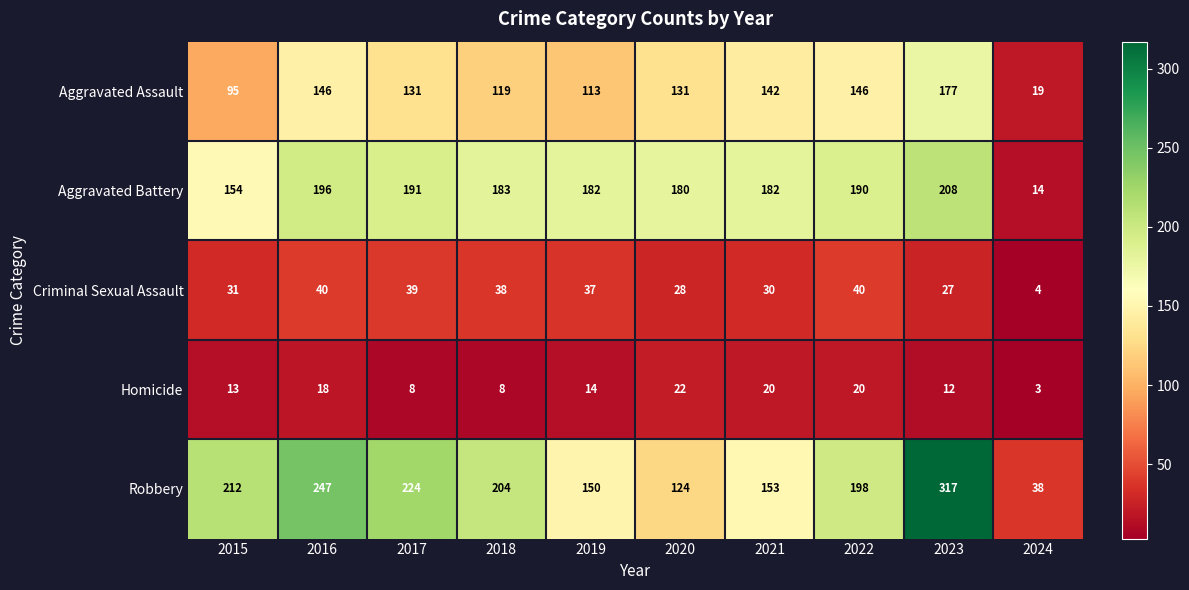

Where does the Criminal Sexual Assault series first go above 37?

2016